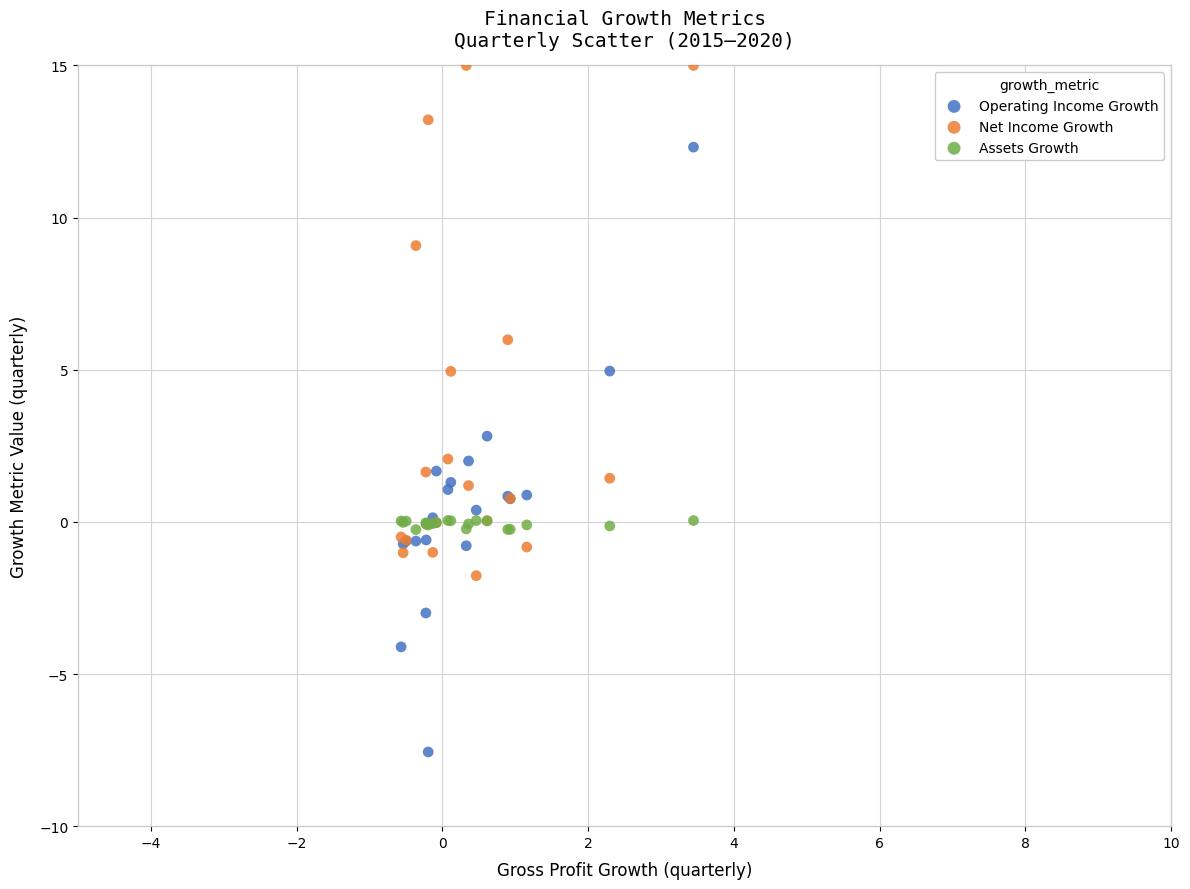

What are all the series names shown in the legend?

Operating Income Growth, Net Income Growth, Assets Growth